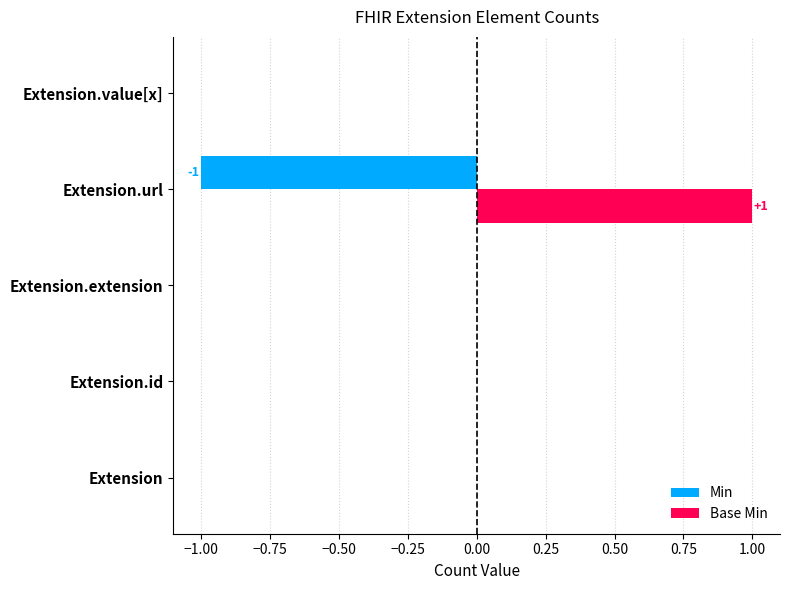

Which series has the largest total across all categories?

Base Min